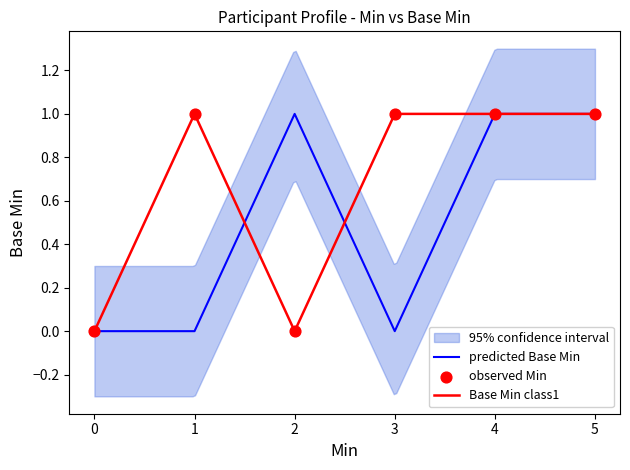

Which series contains the highest Y value?

predicted Base Min